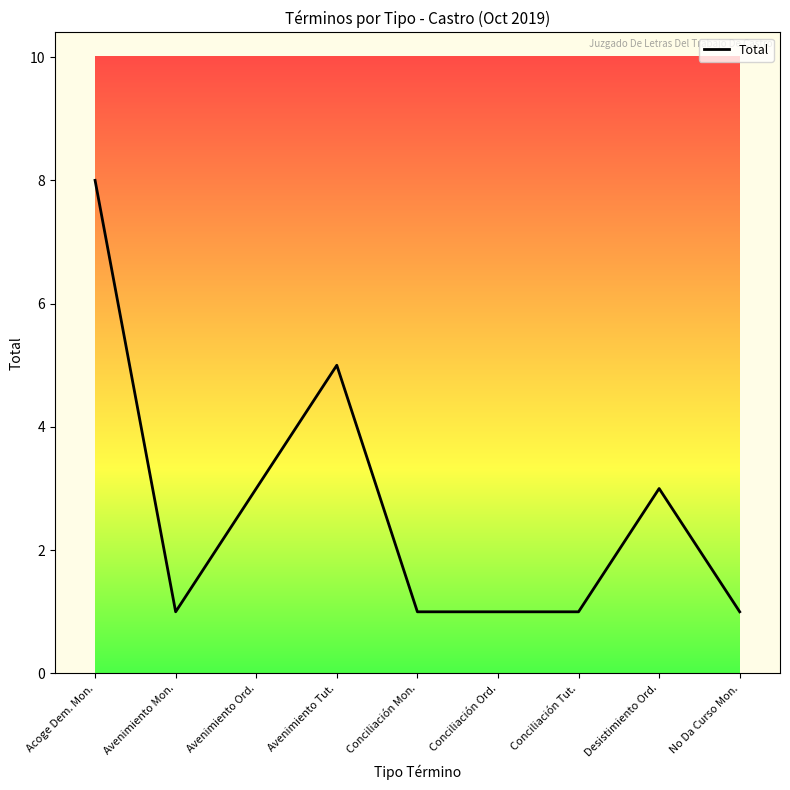

Count the values in the range 1 to 3.

7